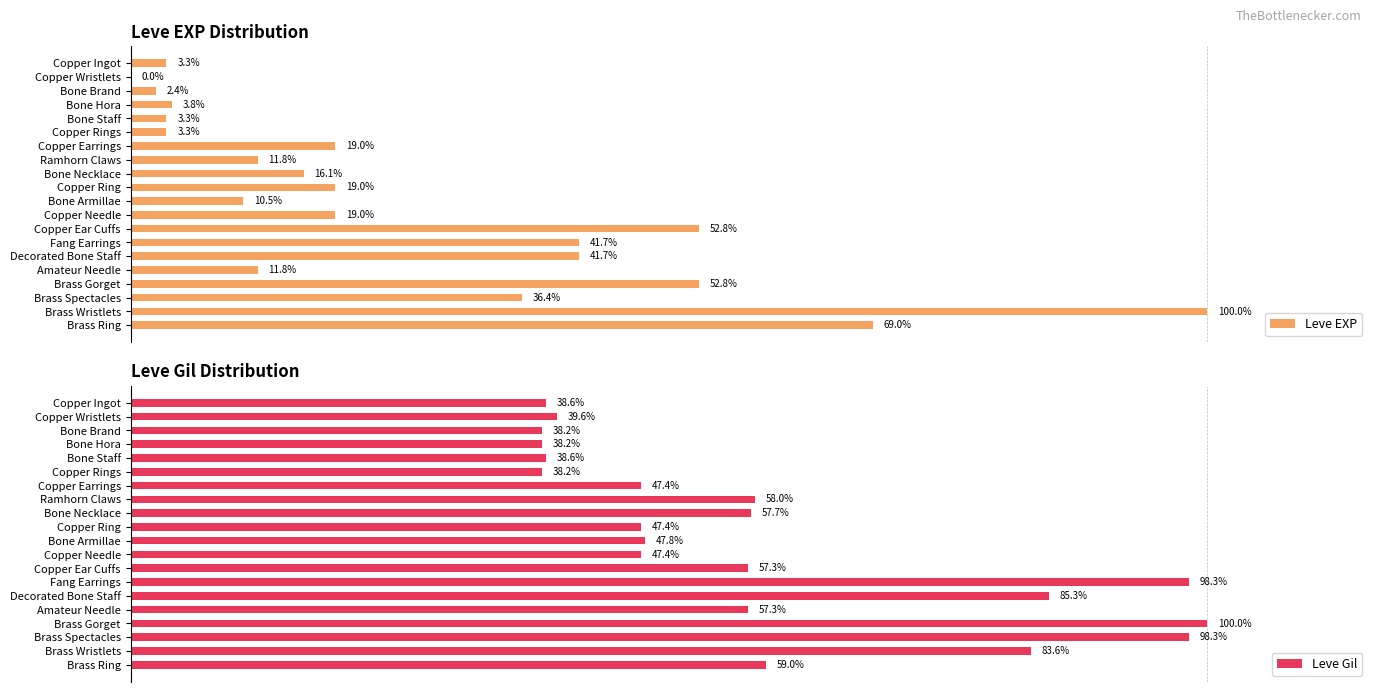

How many values in the Leve Gil series exceed 57?

10